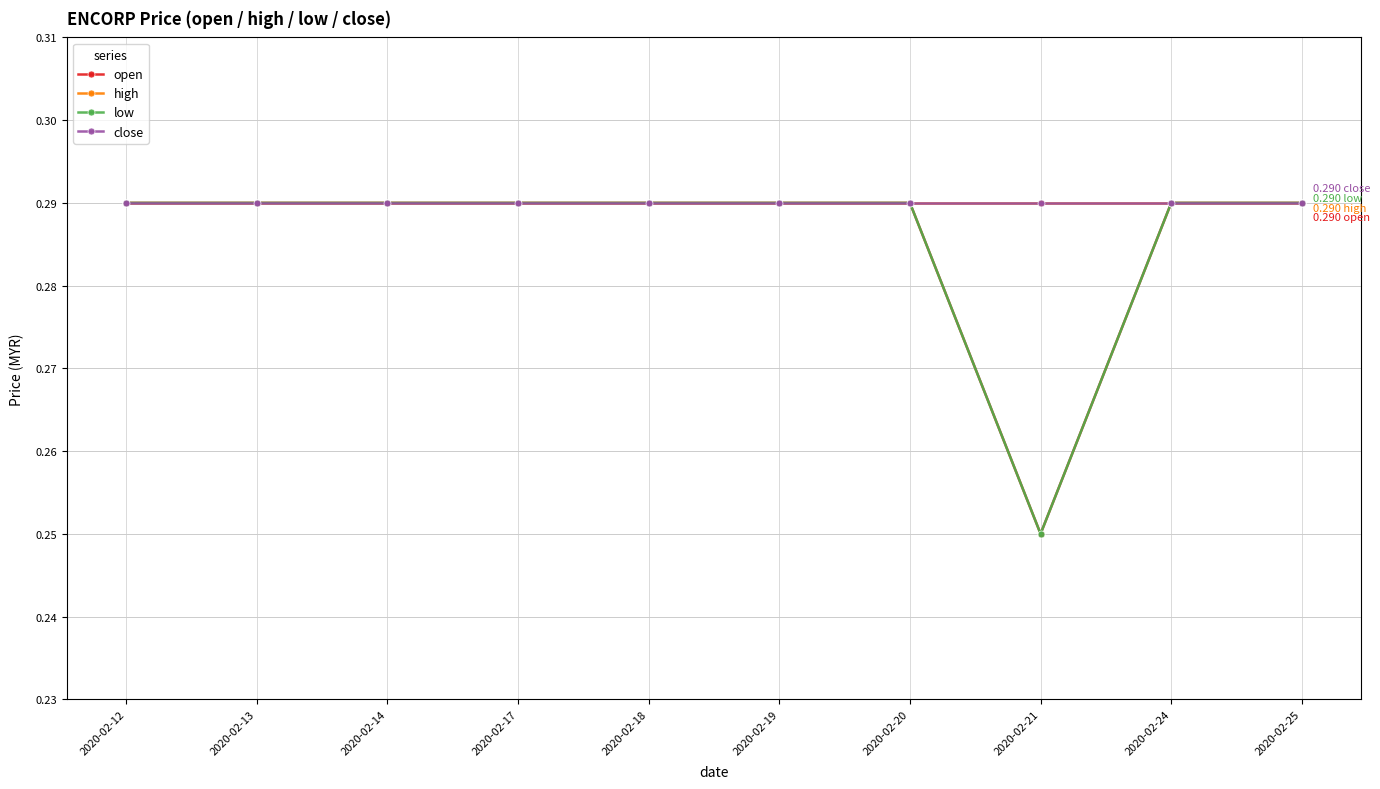

What is the value of the high point at the 6th from the left?

0.3